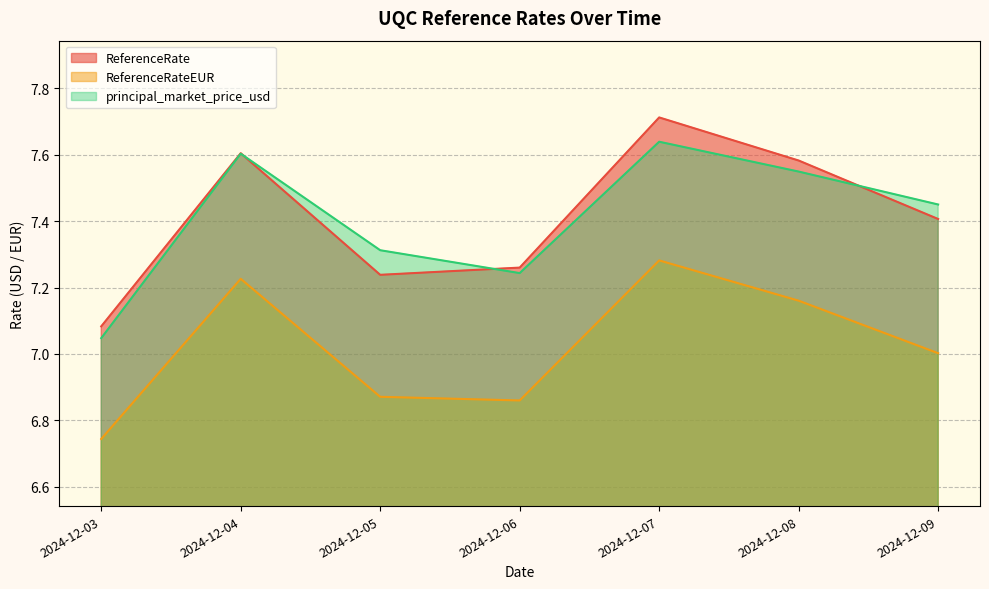

What are all the series names shown in the legend?

ReferenceRate, ReferenceRateEUR, principal_market_price_usd